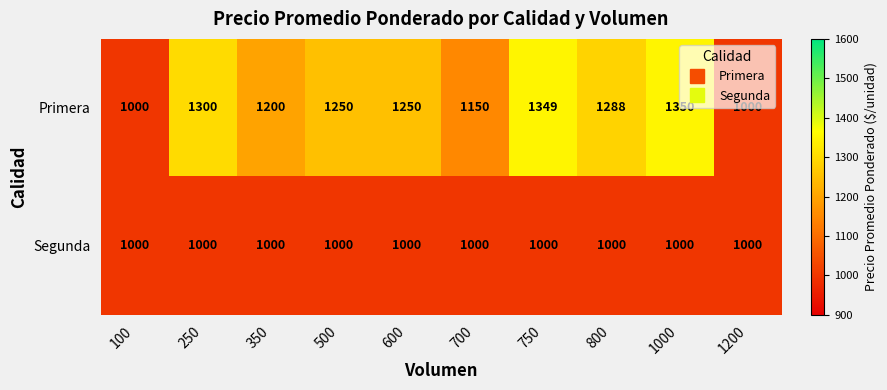

Which series has the largest total across all categories?

Primera